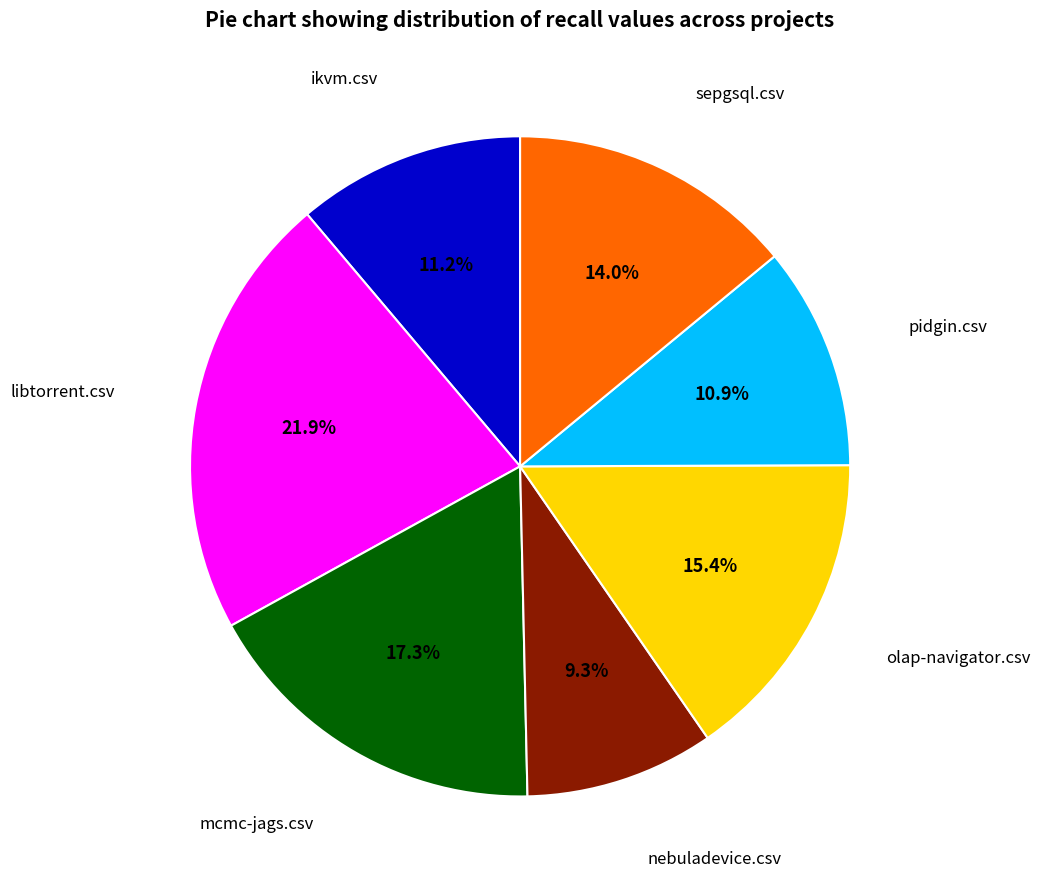

What is the smallest slice in the pie chart?

nebuladevice.csv